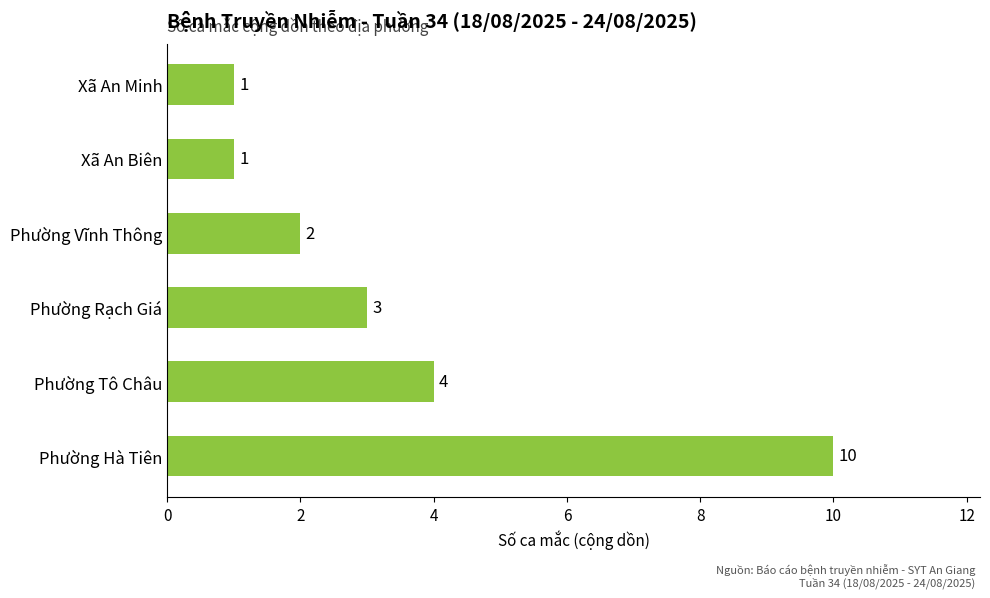

True or false: the data shows 4 at Phường Tô Châu.

True